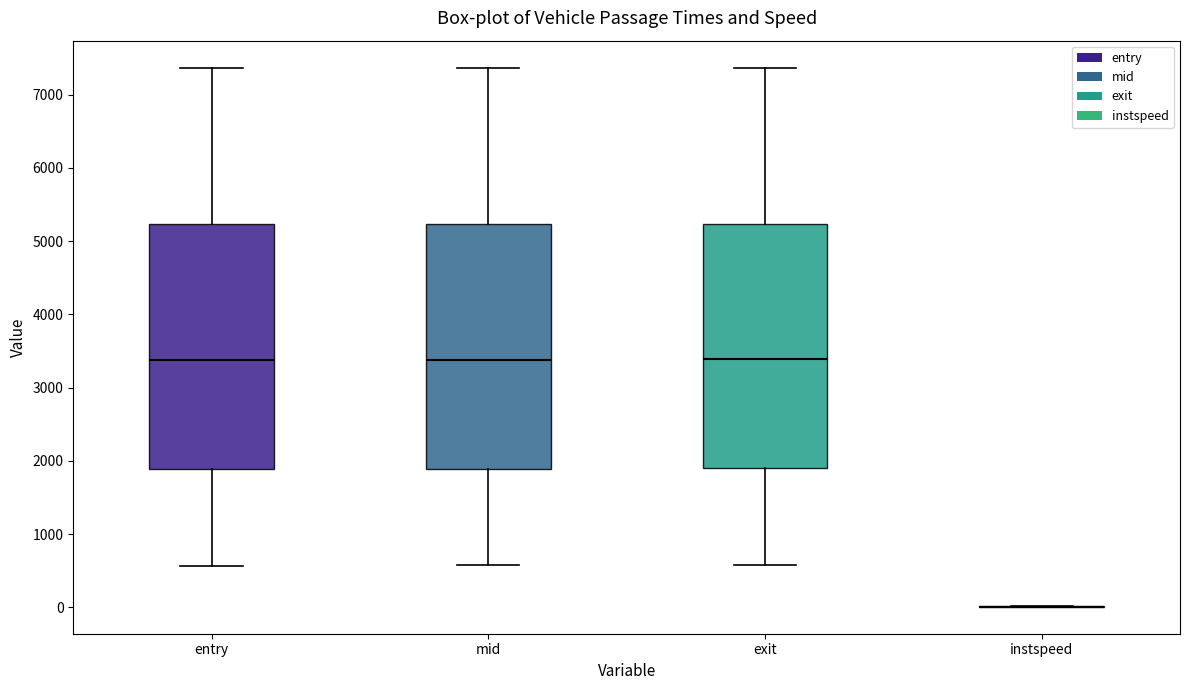

Reading left to right, transcribe this box plot: for each box, give where its median line is, the range the box spans, and where its two whiskers end, as read against the y-axis. The values are not printed on the chart, so give them approximately, as read against the axis.

entry: median 3400, box 1900 to 5200, whiskers 600 to 7400
mid: median 3400, box 1900 to 5200, whiskers 600 to 7400
exit: median 3400, box 1900 to 5200, whiskers 600 to 7400
instspeed: box collapsed to a line at 0, whiskers 0 to 0